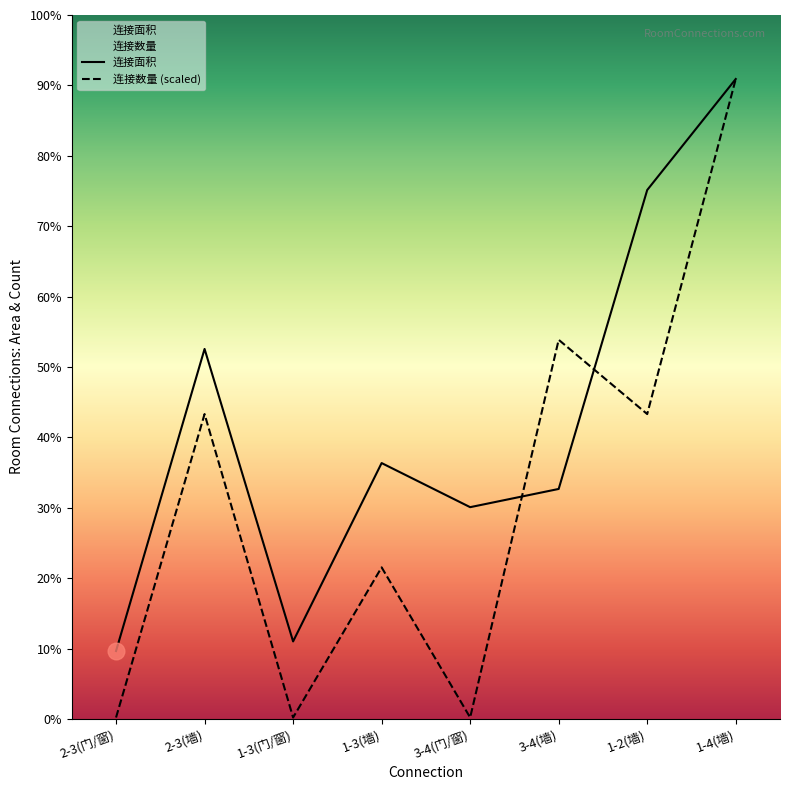

Where do 连接面积 and 连接数量 (scaled) first cross each other?

3-4(门/窗) and 3-4(墙)